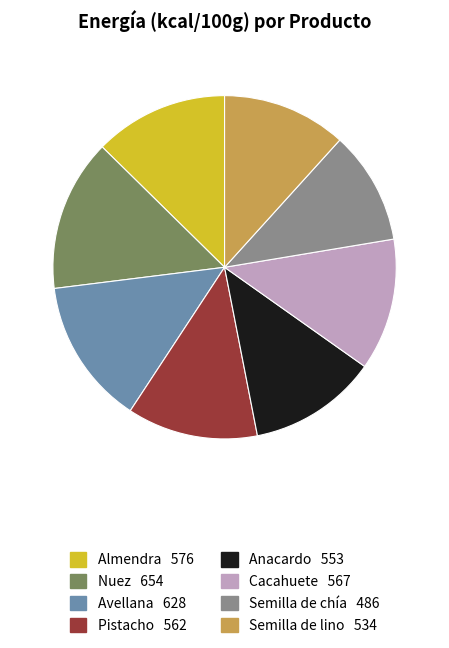

True or false: Anacardo accounts for 1% of the total.

False